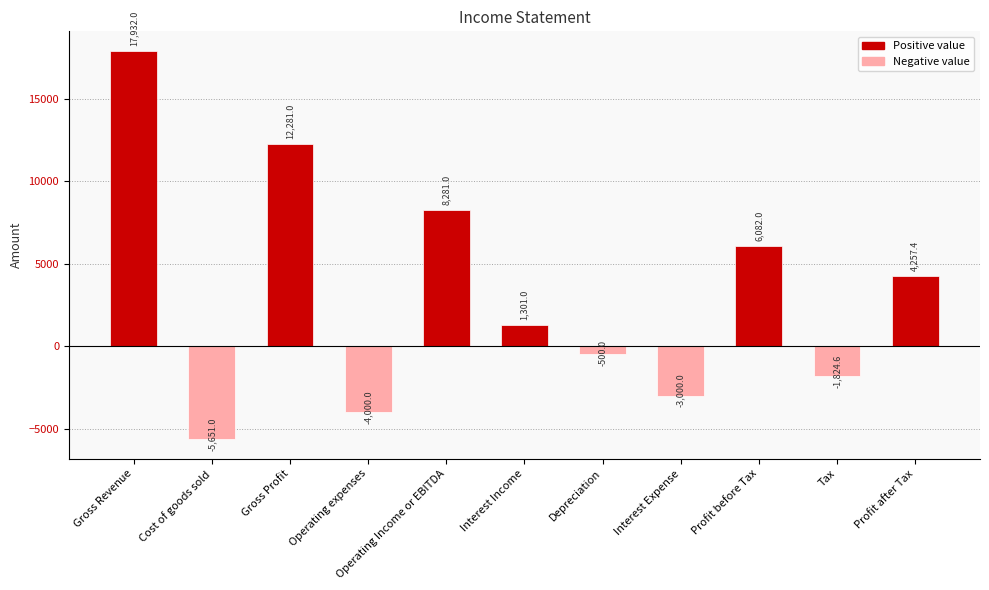

Rank the categories by value from lowest to highest.

Cost of goods sold, Operating expenses, Interest Expense, Tax, Depreciation, Interest Income, Profit after Tax, Profit before Tax, Operating Income or EBITDA, Gross Profit, Gross Revenue